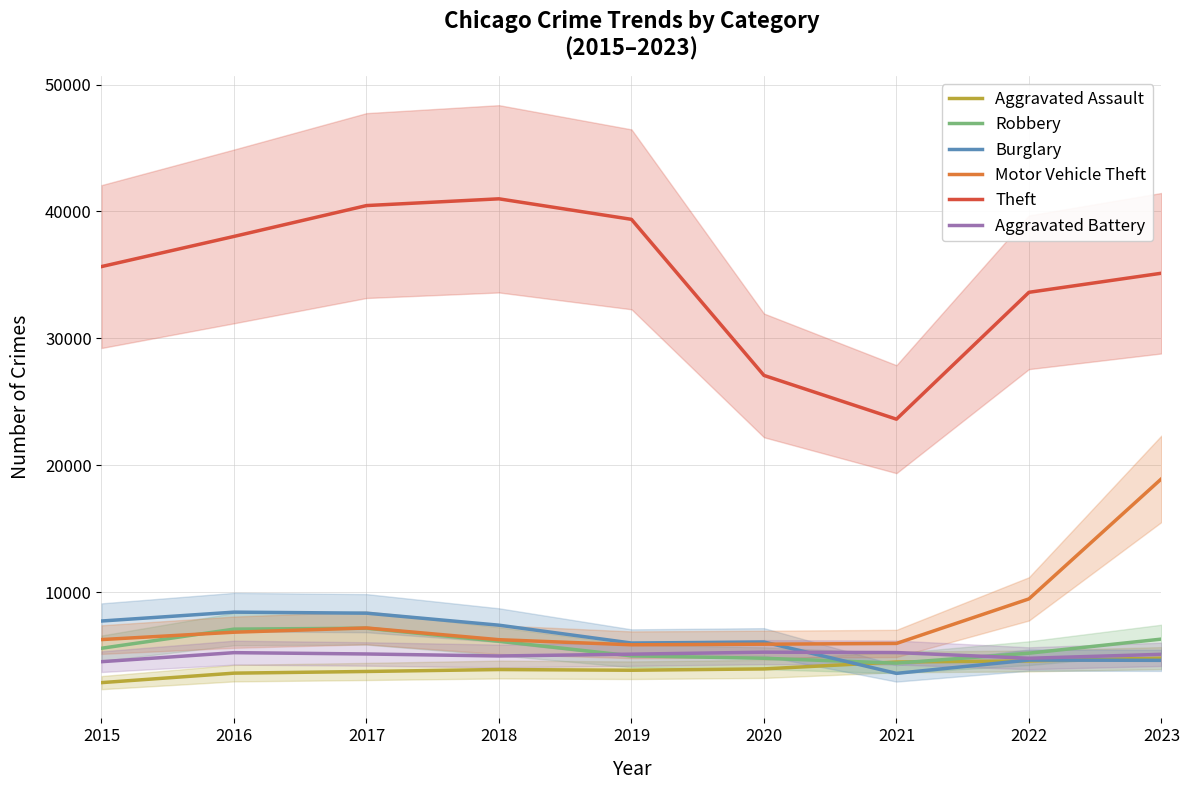

How many lines are shown in the chart?

6